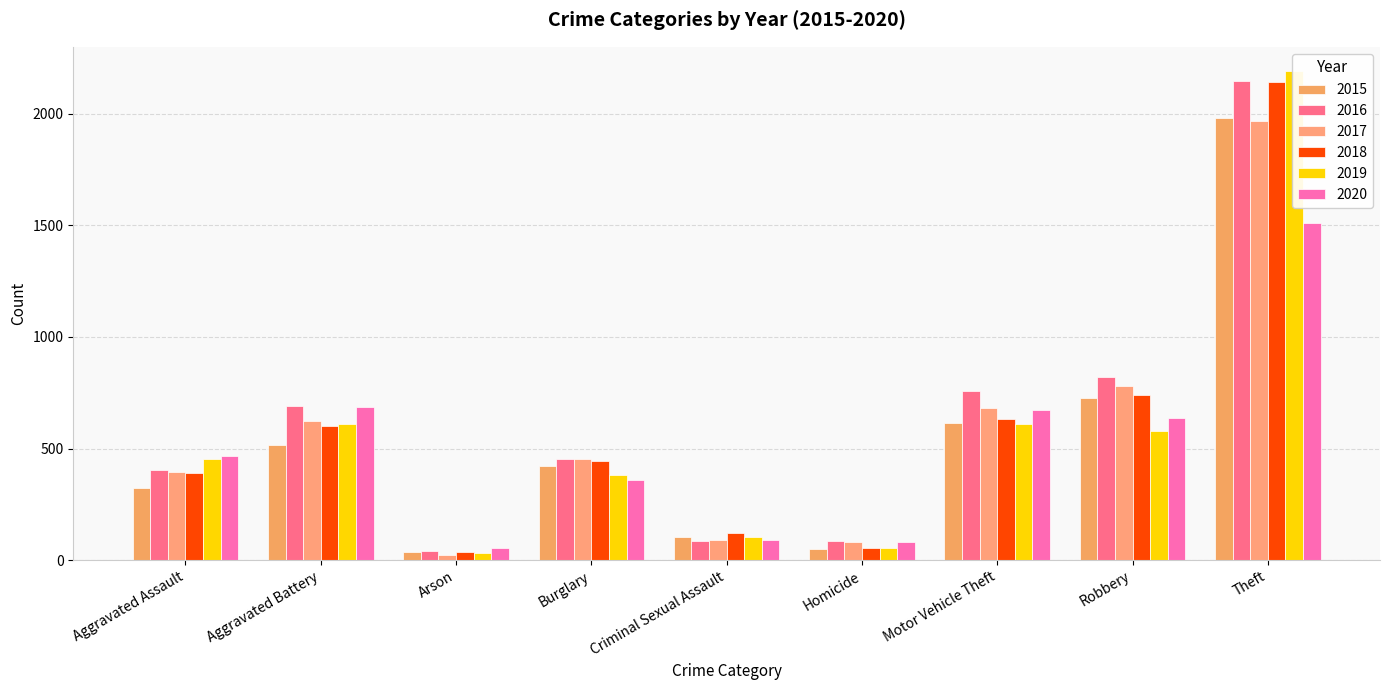

What is the label of the 3rd bar from the right?

Motor Vehicle Theft